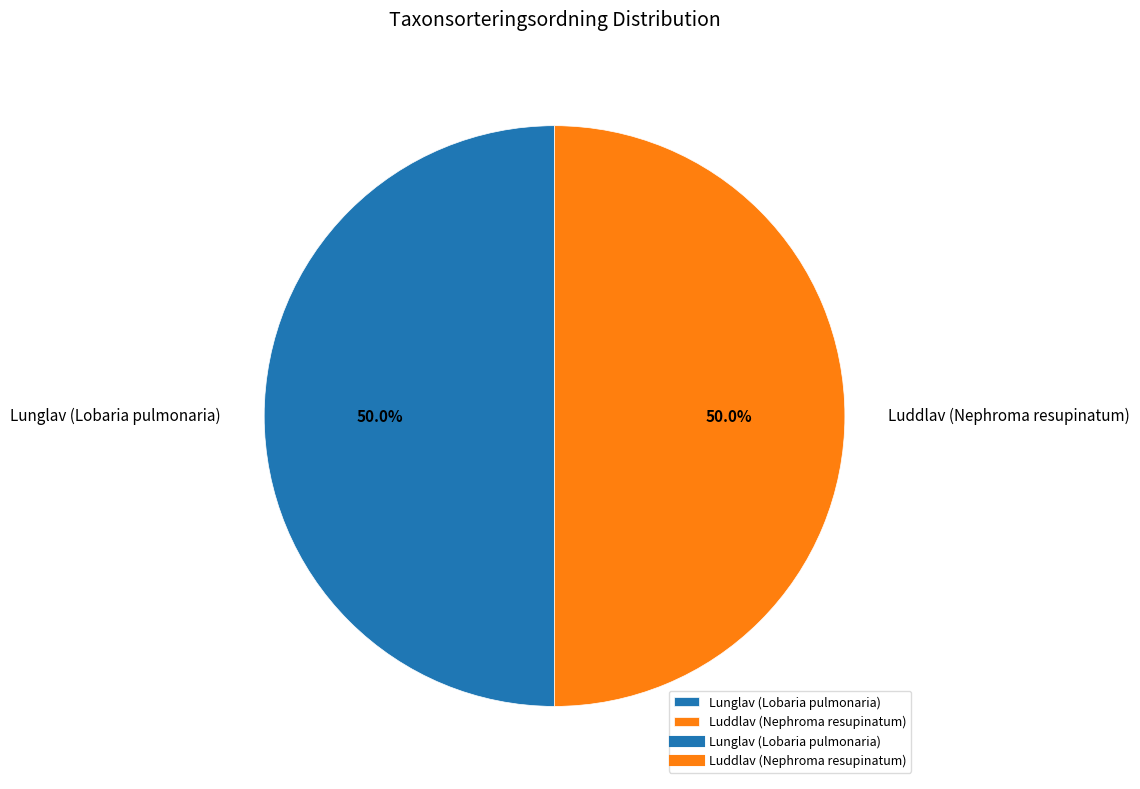

What portion of the pie excludes Lunglav (Lobaria pulmonaria)?

50.0%